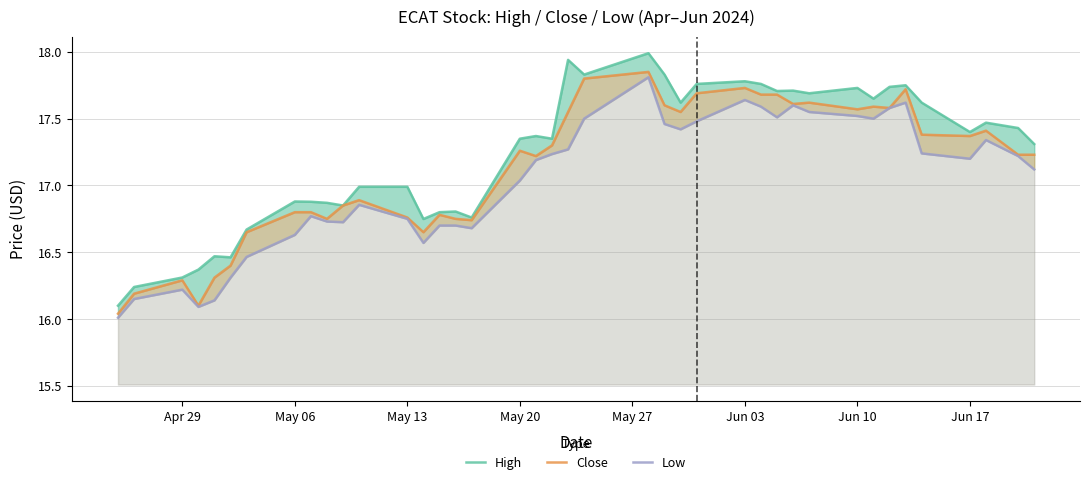

In Low, how many points are lower than both neighbors (excluding endpoints)?

8